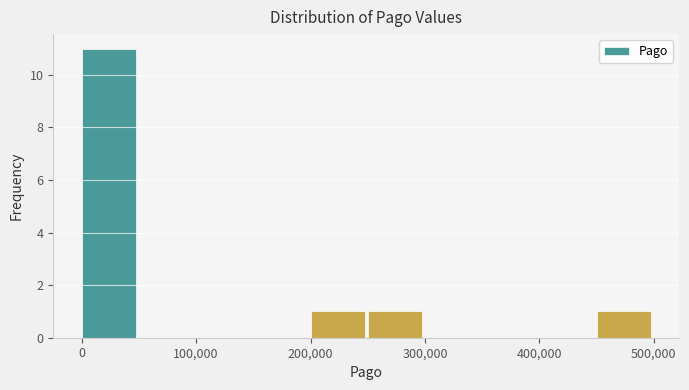

Reading left to right, list every bar in this chart as the range it spans on the x-axis followed by its height. The values are not printed on the chart, so give them approximately, as read against the axis.

0 to 50000: 11
50000 to 100000: 0
100000 to 150000: 0
150000 to 200000: 0
200000 to 250000: 1
250000 to 300000: 1
300000 to 350000: 0
350000 to 400000: 0
400000 to 450000: 0
450000 to 500000: 1